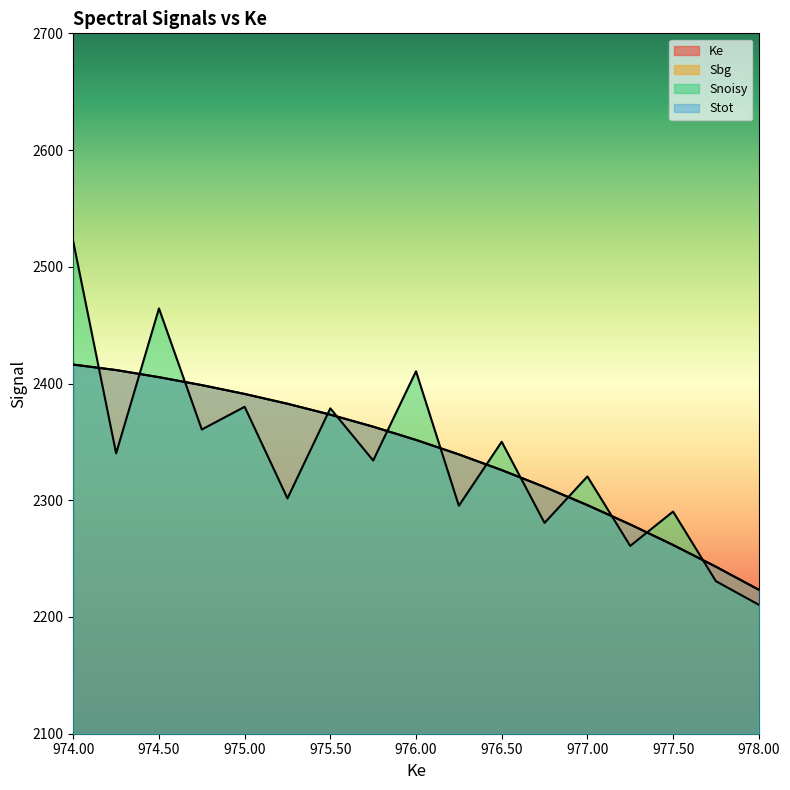

At which label does Snoisy reach its minimum?

978.0